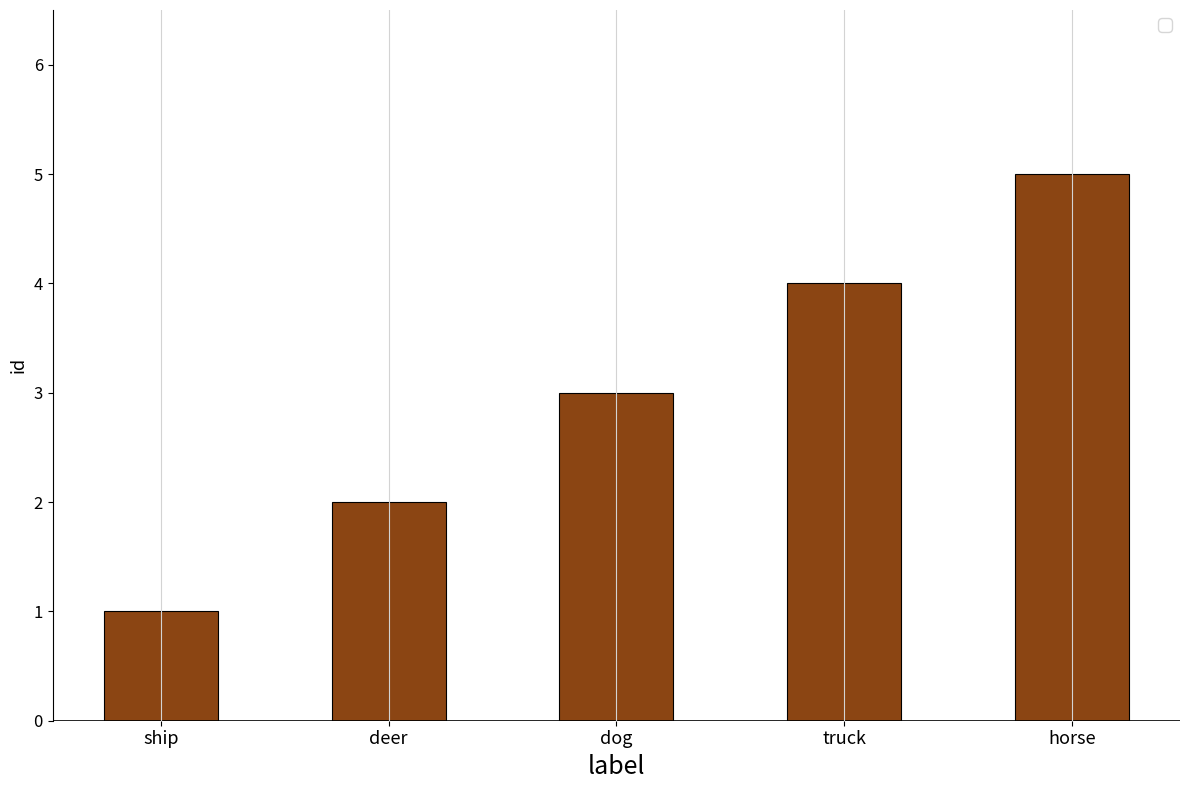

Are the bars horizontal?

No